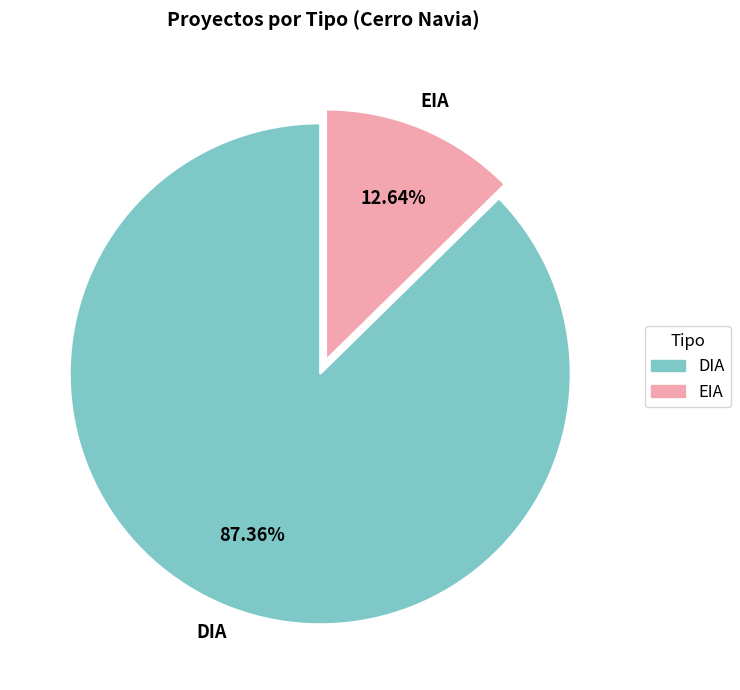

To the nearest percent, what is the difference between the EIA and DIA slice percentages?

75%